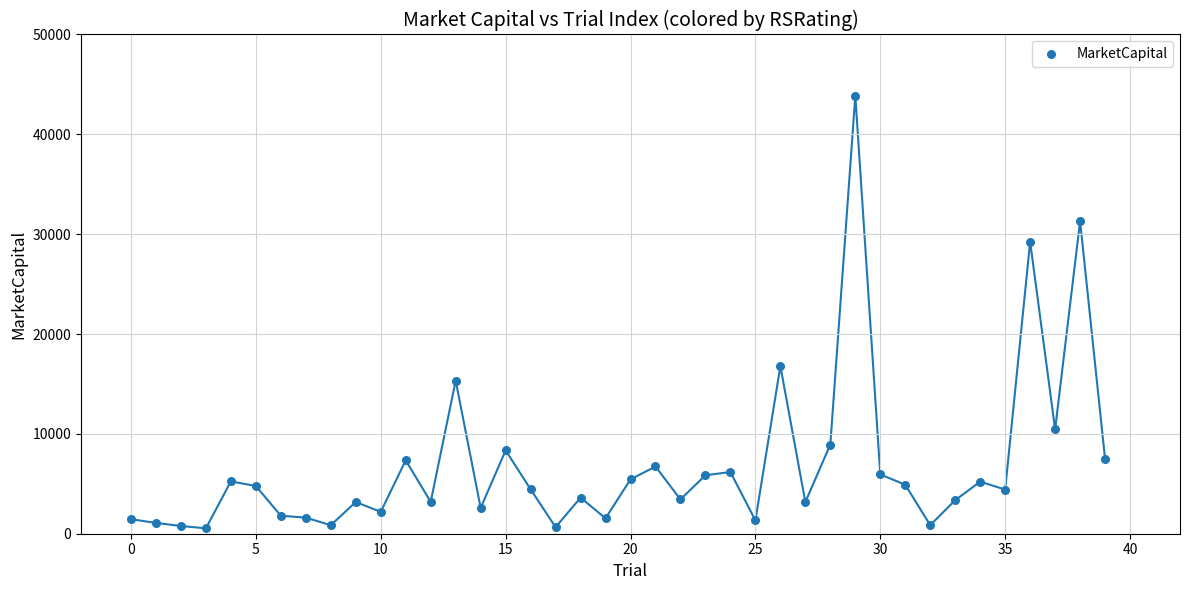

What Y value in the scatter plot is closest to 22208?

16794.1